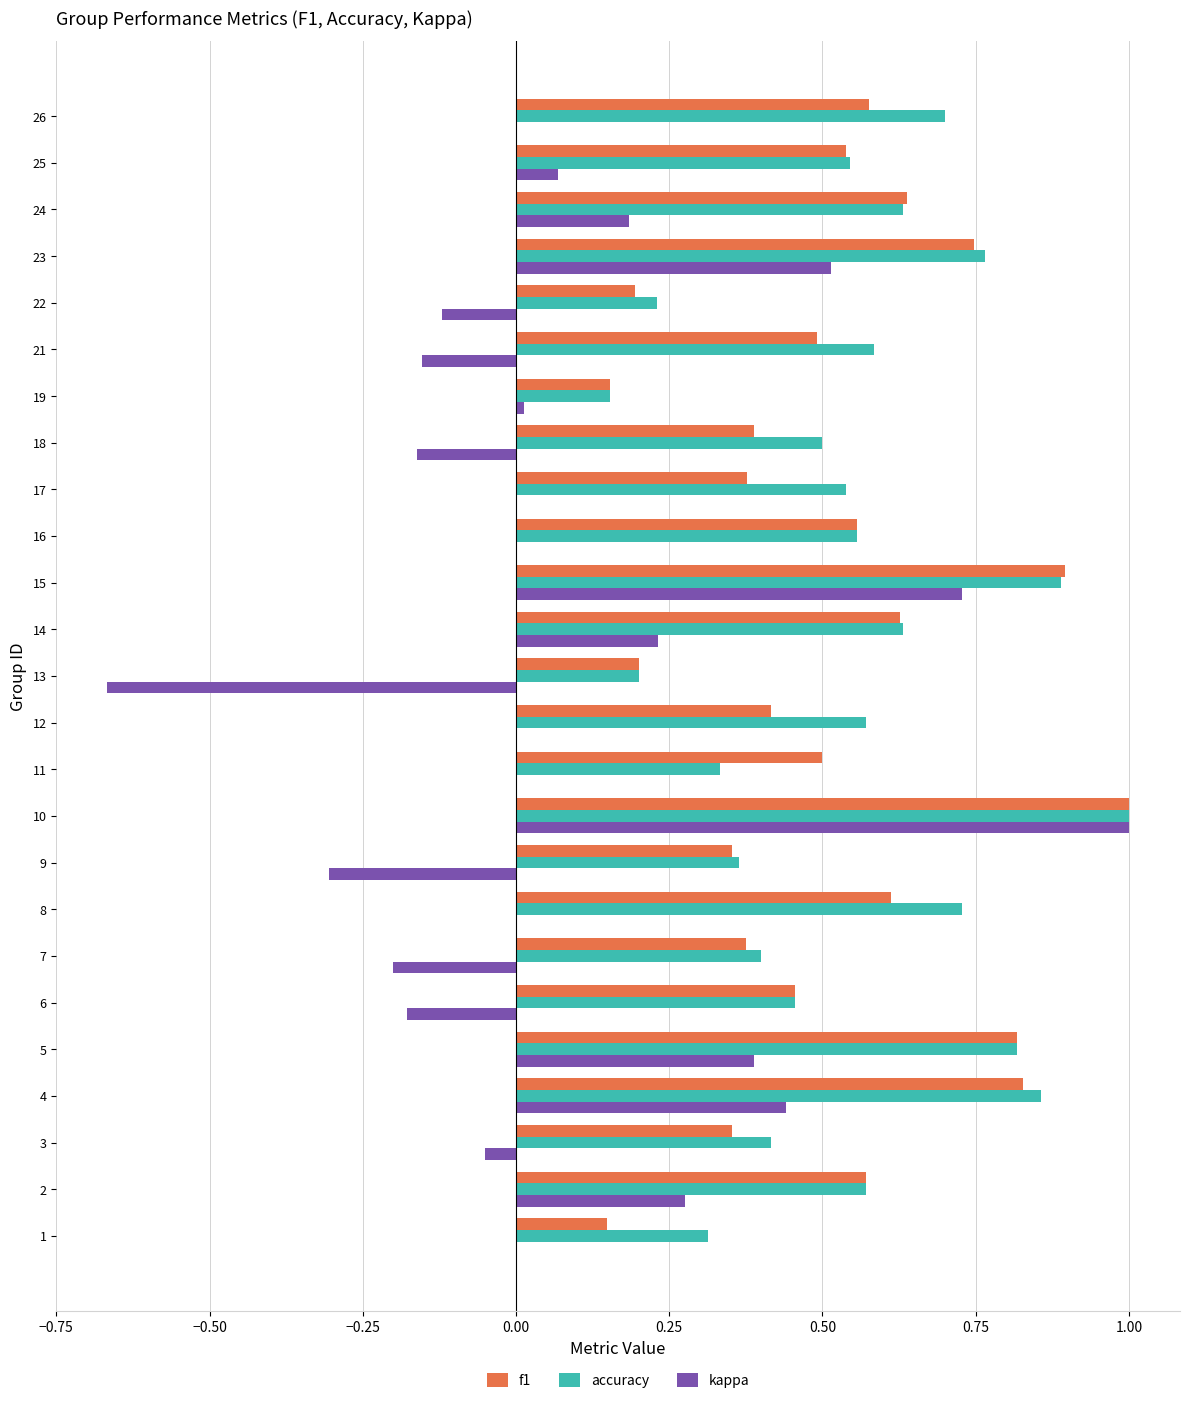

What is the sum of all kappa values?

2.0